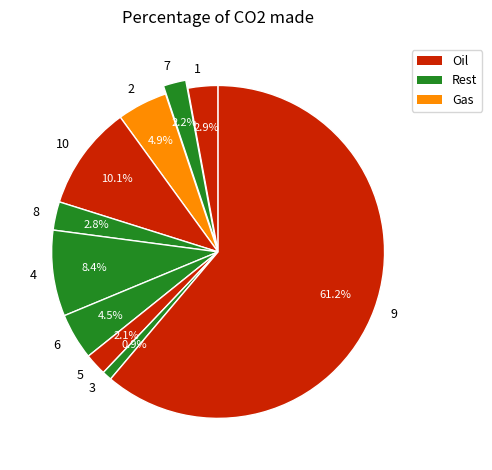

True or false: 6 accounts for 13% of the total.

False